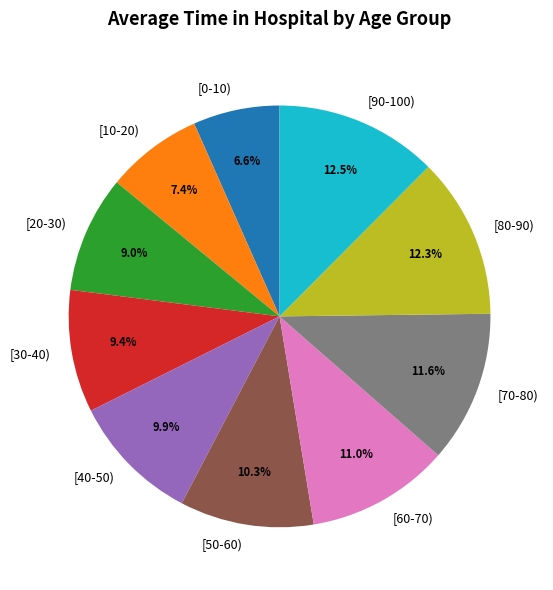

Between [90-100) and [0-10), which is larger?

[90-100)